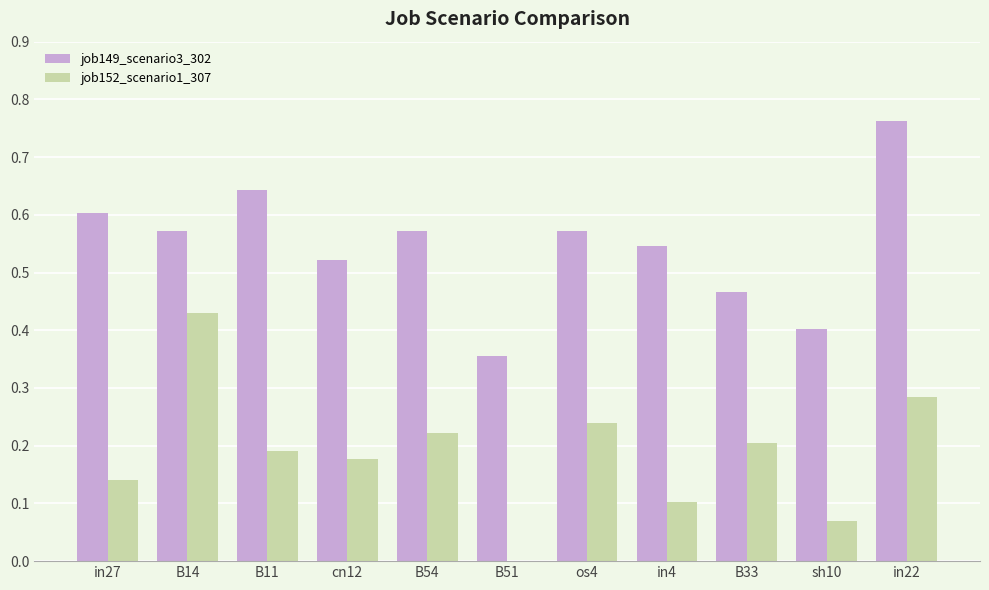

What is the sum of all job152_scenario1_307 values?

2.1